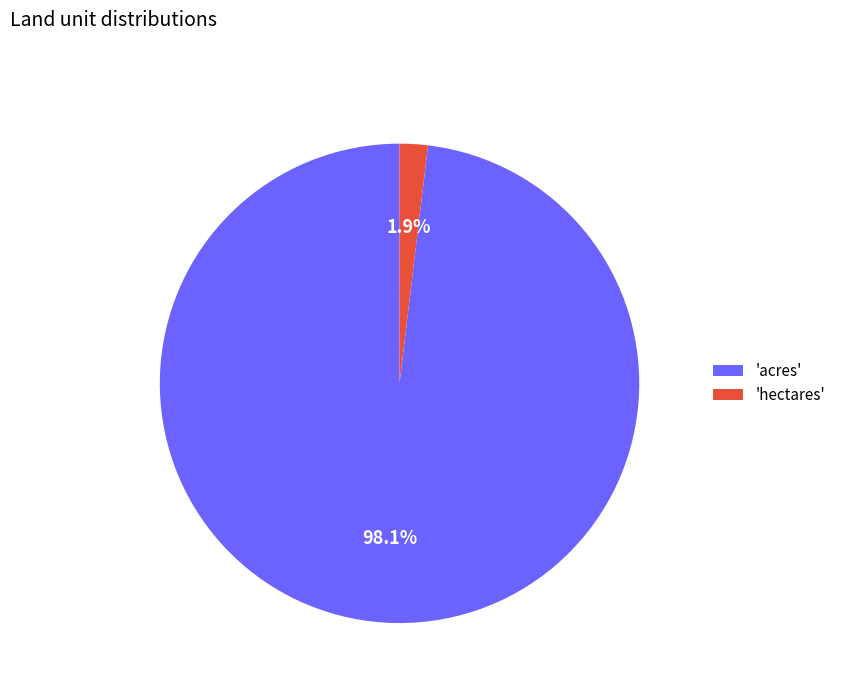

Rank the categories by value from highest to lowest.

'acres', 'hectares'